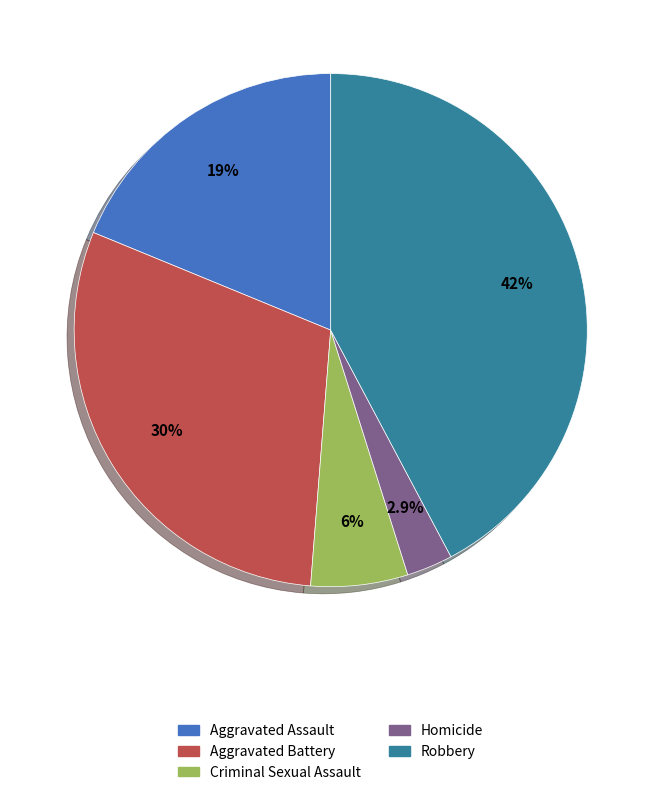

What is the smallest slice in the pie chart?

Homicide